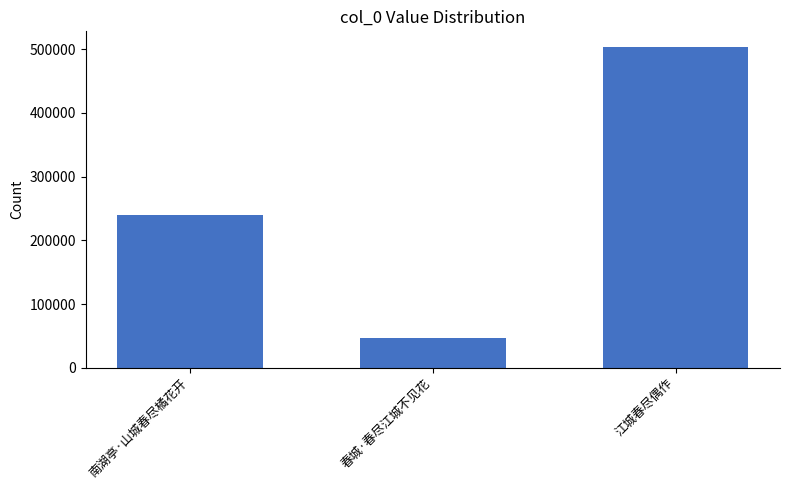

What is the change in value from 南湖亭·山城春尽橘花开 to 江城春尽偶作?

+263253